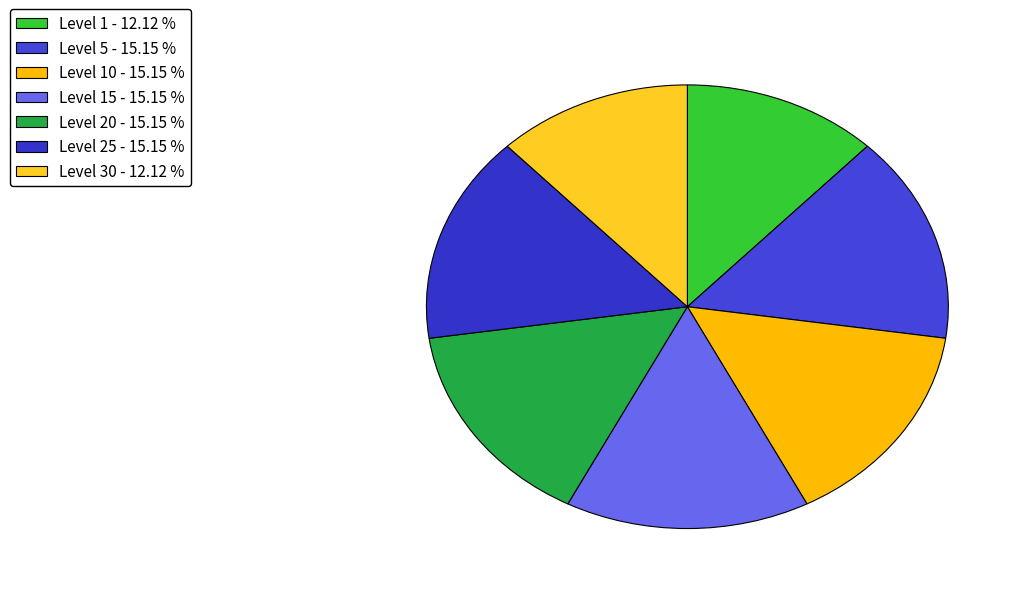

How many segments does this pie chart have?

7